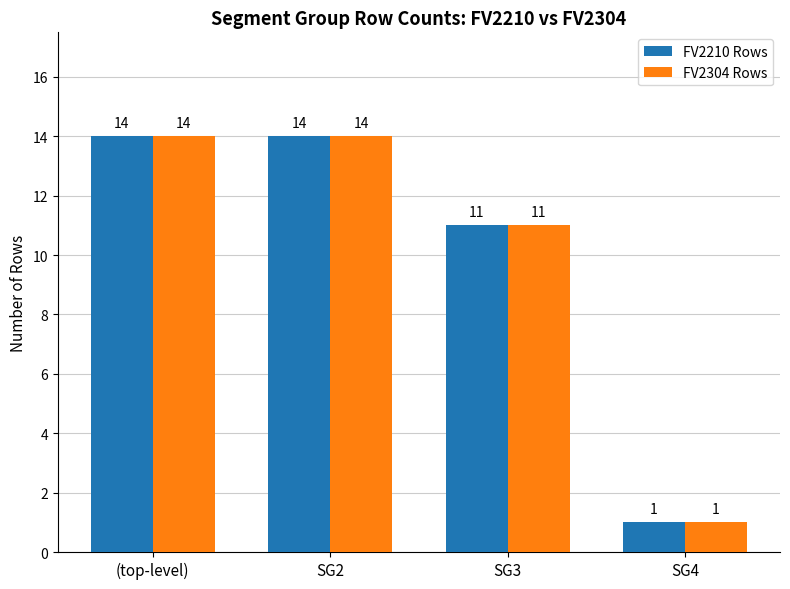

The FV2304 Rows series shows 8 at SG2. True or false?

False